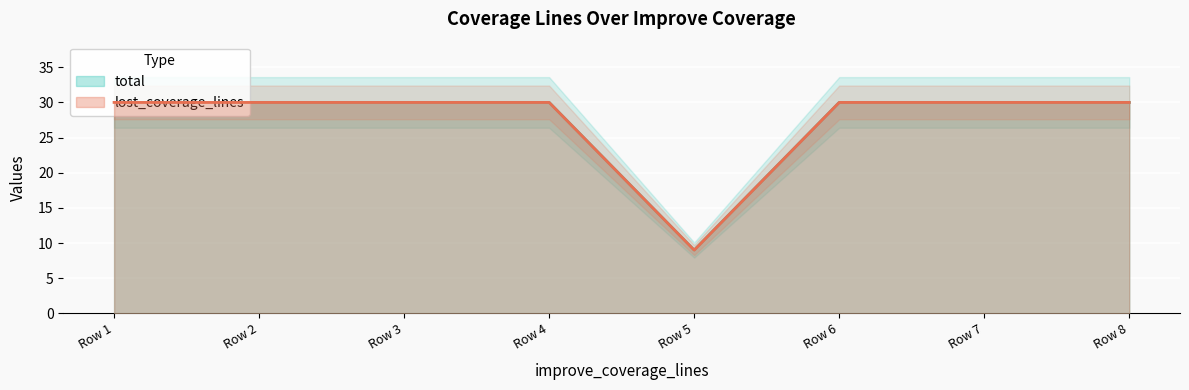

Is the value of total at Row 4 greater than the value of lost_coverage_lines at Row 4?

No